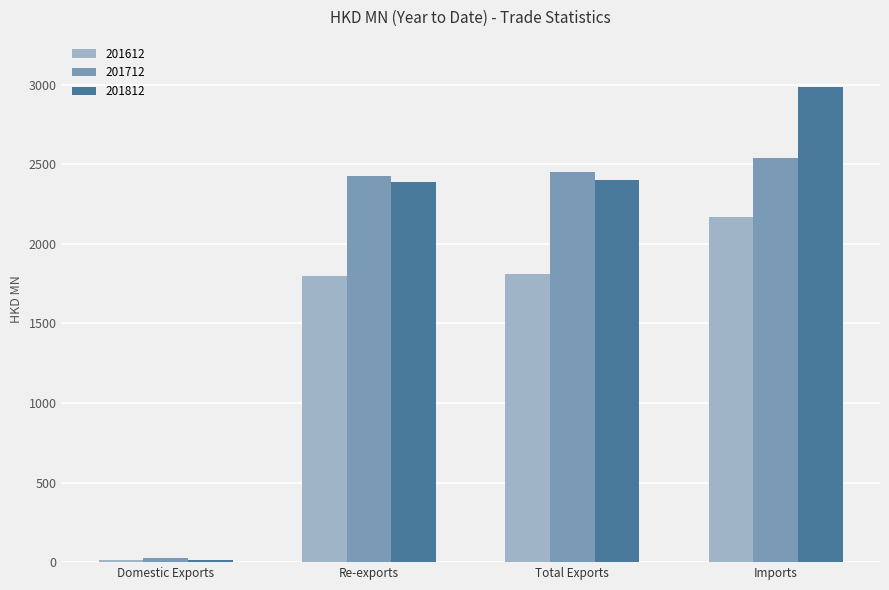

At which category is the sum across all series the highest?

Imports